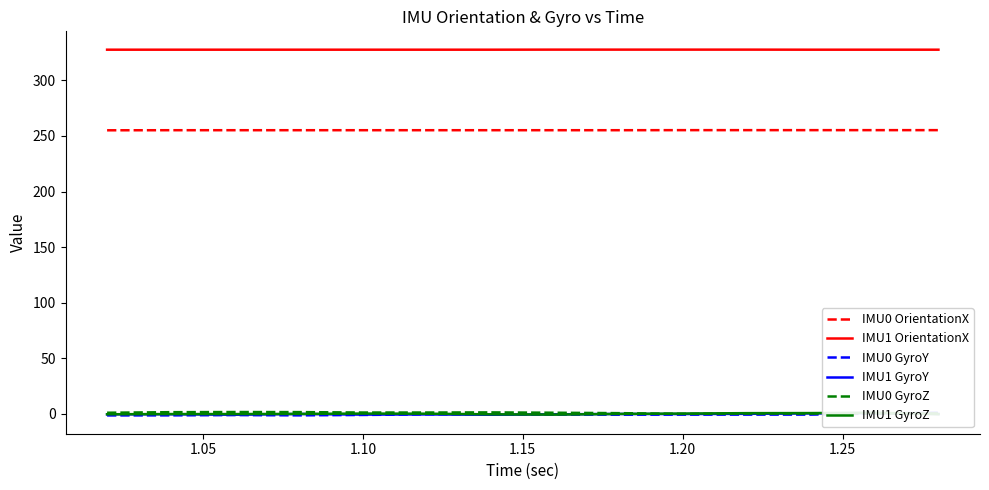

How many values in the IMU1 GyroY series are below 0?

12